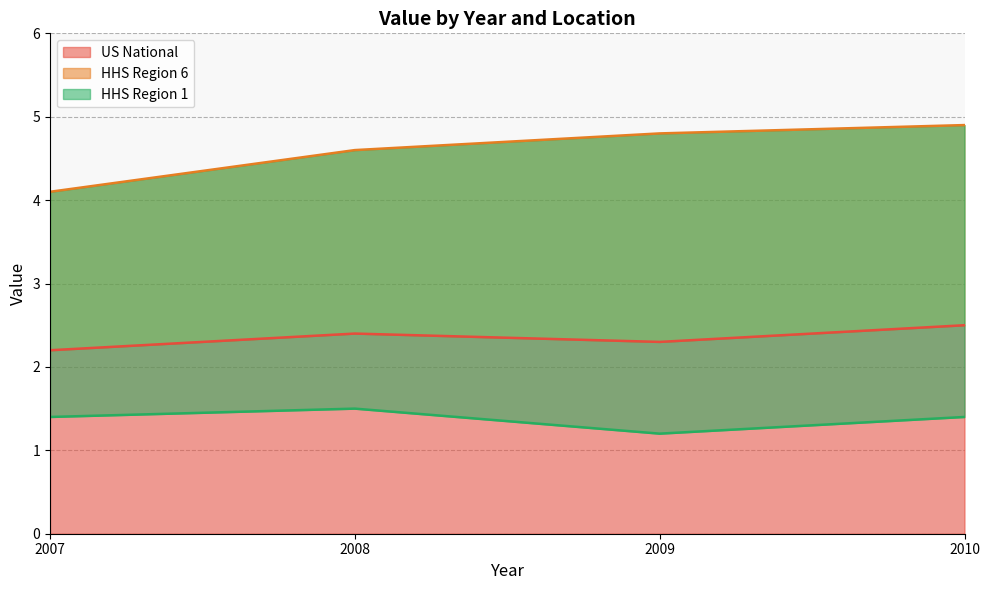

At which category does US National reach its first local peak?

2008